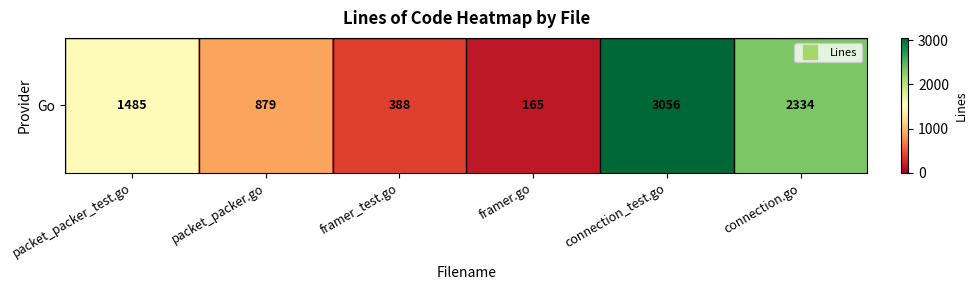

At which category does the chart reach its minimum across all series?

framer.go